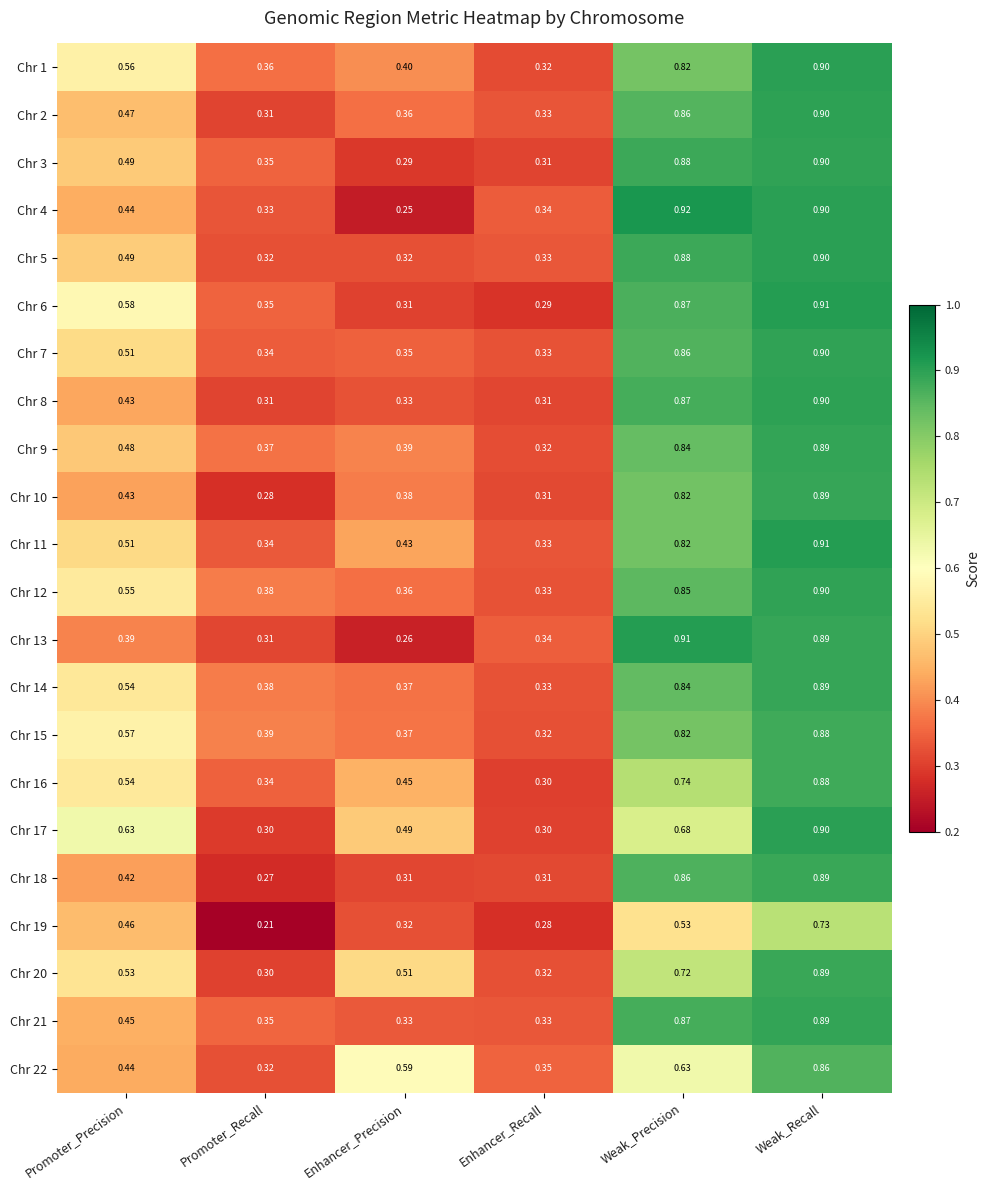

At which label is Chr 6 closest to 0?

Enhancer_Recall